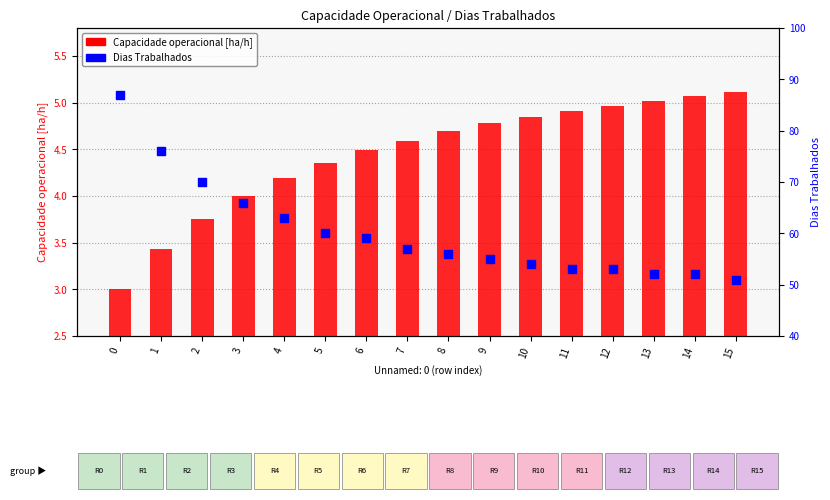

Is the value of Dias Trabalhados at 1 greater than the value of Capacidade operacional [ha/h] at 10?

Yes